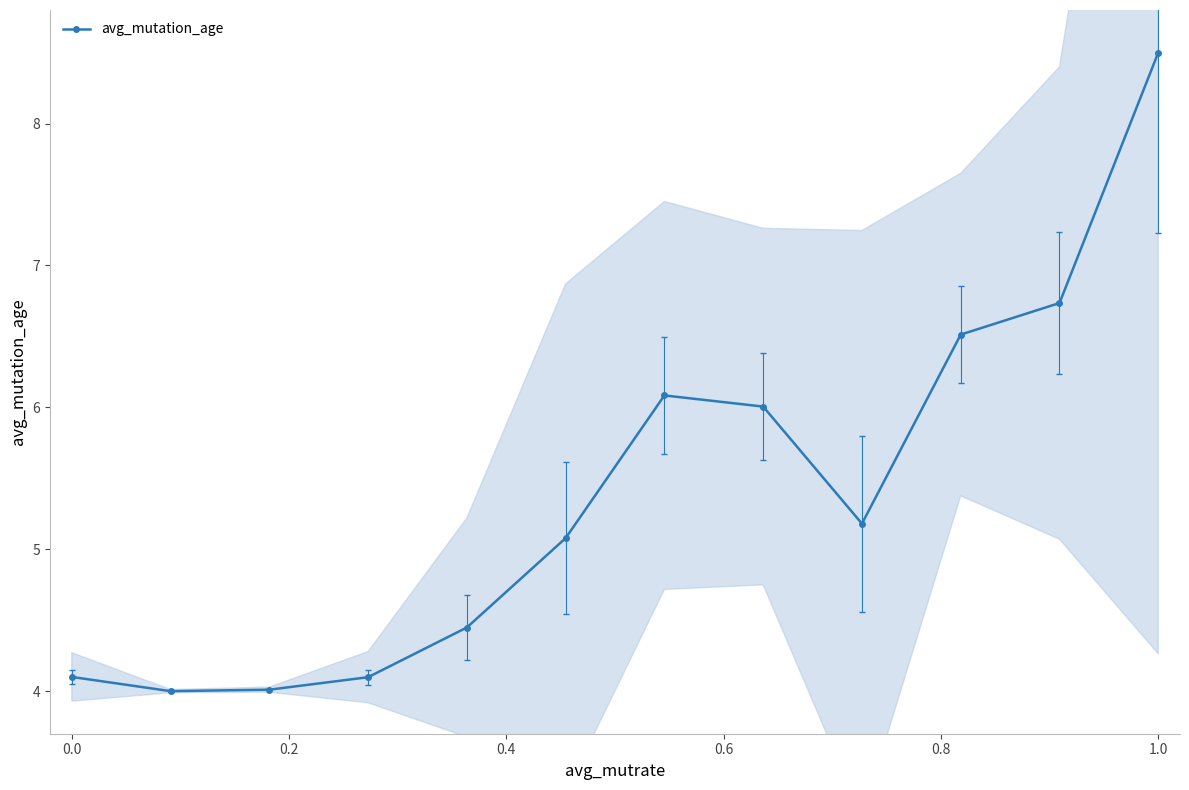

What is the value of the 7th point from the left?

6.1